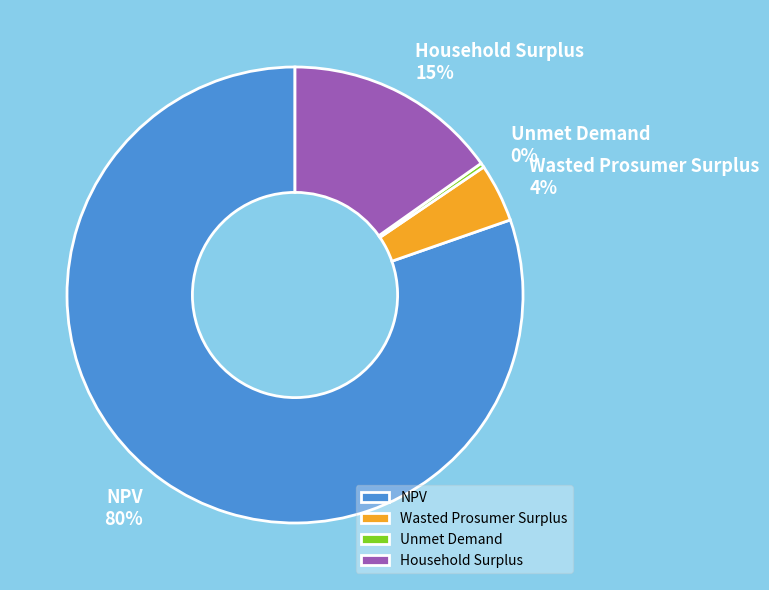

Count the number of slices in the pie.

4